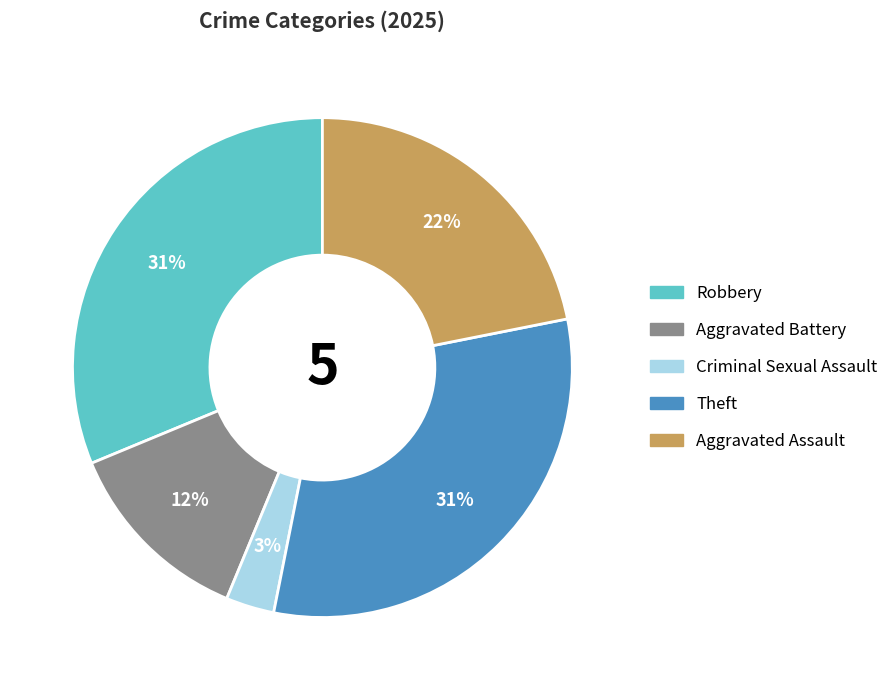

To the nearest percent, what is the difference between the largest and smallest slice percentages?

28%